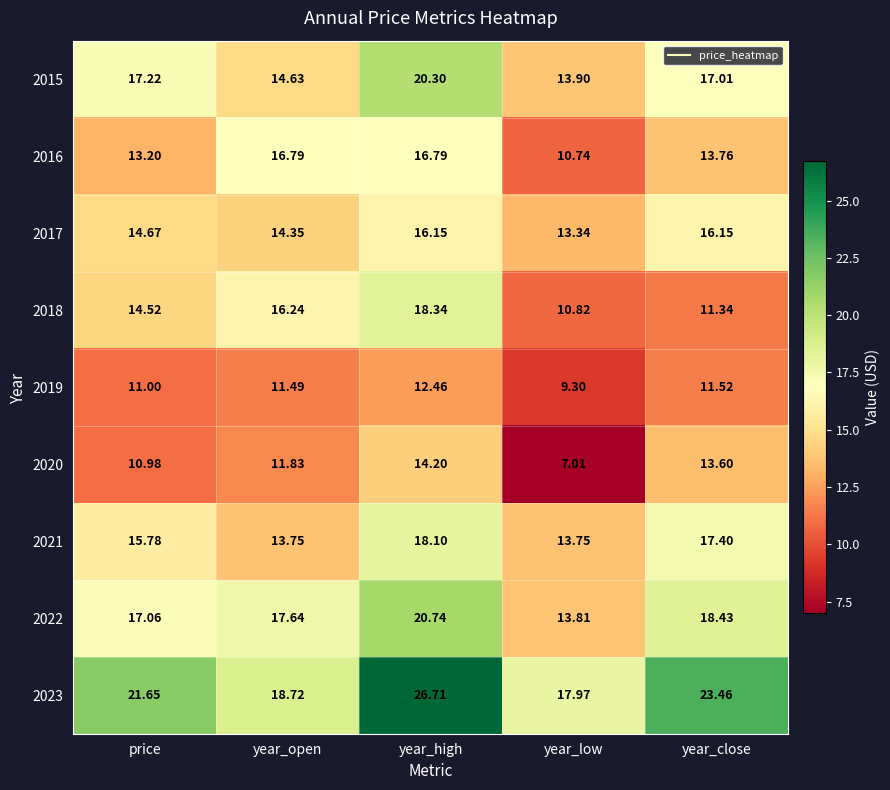

Is the value of 2018 at price greater than the value of 2020 at year_open?

Yes